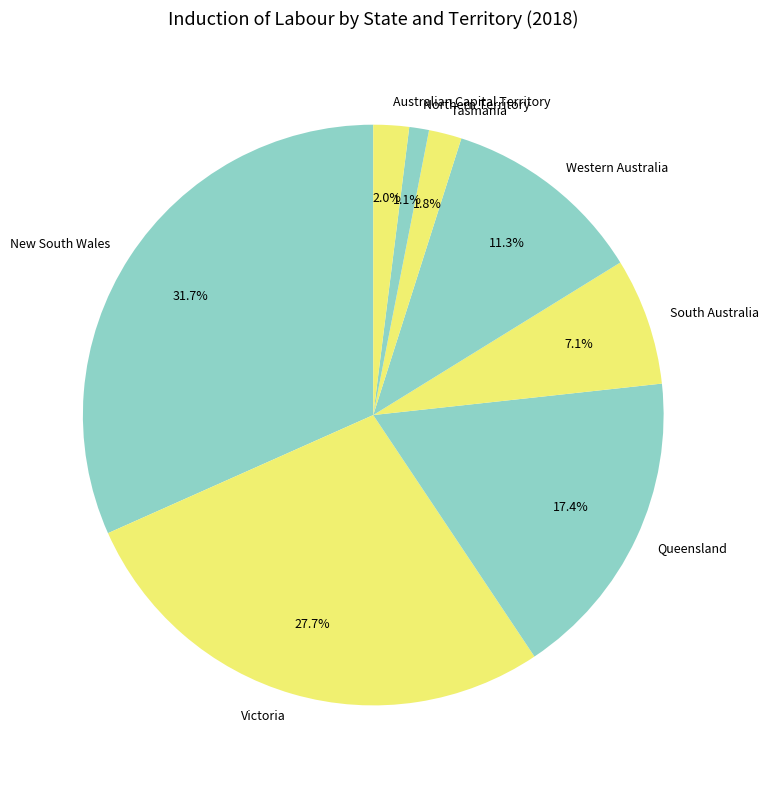

Is it true that Western Australia is 17% of the pie?

False